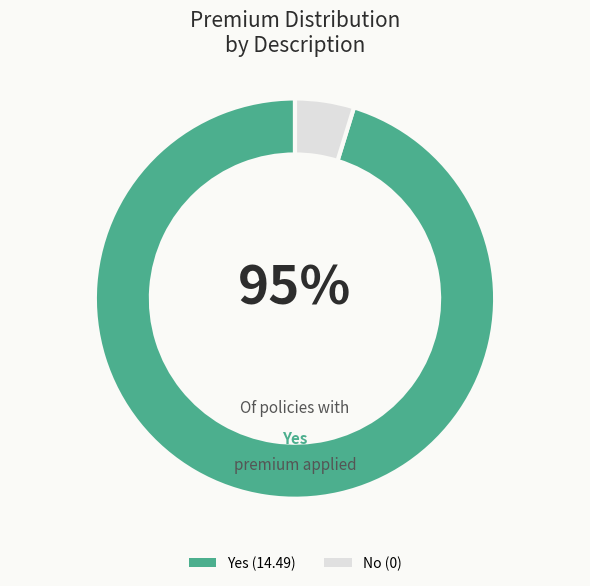

To the nearest percent, what is the average slice percentage?

50%